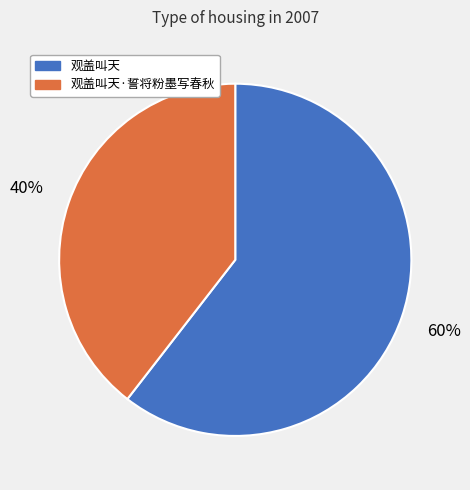

Does any single category account for the majority?

Yes